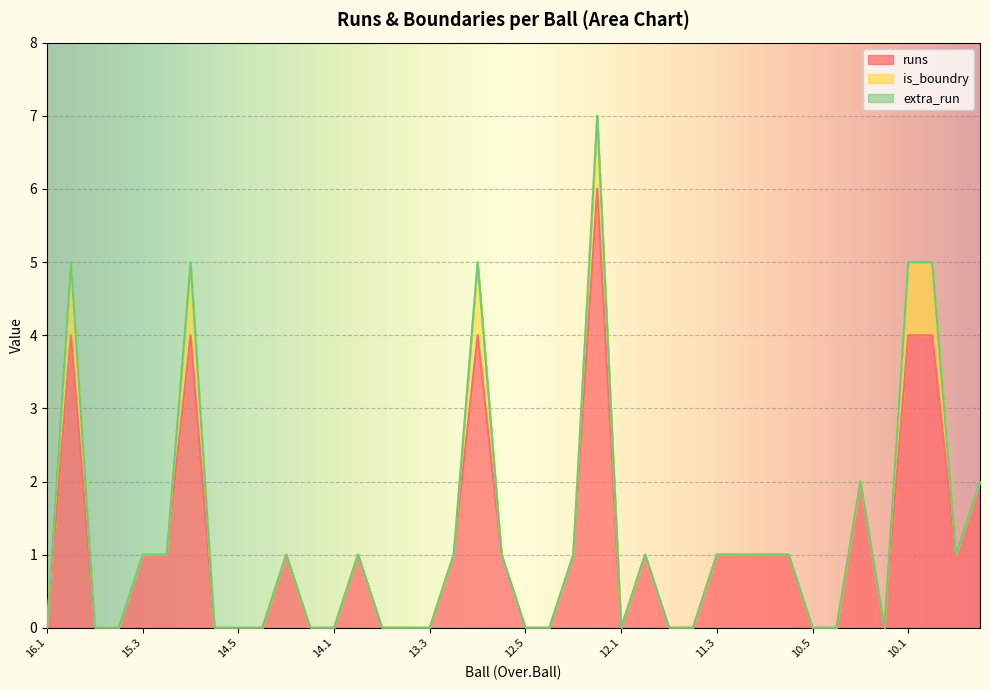

Reading right to left, transcribe all the data shown in this chart.

runs: 9.4=2	9.5=1	10.0=4	10.1=4	10.2=0	10.3=2	10.4=0	10.5=0	11.0=1	11.1=1	11.2=1	11.3=1	11.4=0	11.5=0	12.0=1	12.1=0	12.2=6	12.3=1	12.4=0	12.5=0	13.0=1	13.1=4	13.2=1	13.3=0	13.4=0	13.5=0	14.0=1	14.1=0	14.2=0	14.3=1	14.4=0	14.5=0	15.0=0	15.1=4	15.2=1	15.3=1	15.4=0	15.5=0	16.0=4	16.1=0
is_boundry: 9.4=0	9.5=0	10.0=1	10.1=1	10.2=0	10.3=0	10.4=0	10.5=0	11.0=0	11.1=0	11.2=0	11.3=0	11.4=0	11.5=0	12.0=0	12.1=0	12.2=1	12.3=0	12.4=0	12.5=0	13.0=0	13.1=1	13.2=0	13.3=0	13.4=0	13.5=0	14.0=0	14.1=0	14.2=0	14.3=0	14.4=0	14.5=0	15.0=0	15.1=1	15.2=0	15.3=0	15.4=0	15.5=0	16.0=1	16.1=0
extra_run: 9.4=0	9.5=0	10.0=0	10.1=0	10.2=0	10.3=0	10.4=0	10.5=0	11.0=0	11.1=0	11.2=0	11.3=0	11.4=0	11.5=0	12.0=0	12.1=0	12.2=0	12.3=0	12.4=0	12.5=0	13.0=0	13.1=0	13.2=0	13.3=0	13.4=0	13.5=0	14.0=0	14.1=0	14.2=0	14.3=0	14.4=0	14.5=0	15.0=0	15.1=0	15.2=0	15.3=0	15.4=0	15.5=0	16.0=0	16.1=0